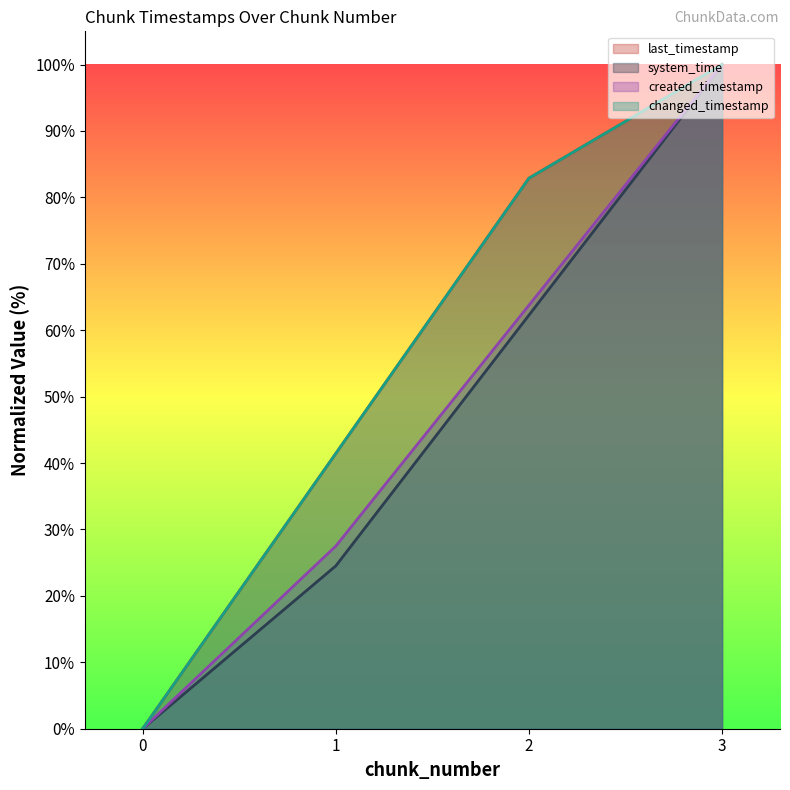

Reading left to right, extract all data points from this chart.

last_timestamp: 0=0.0	1=41.4	2=82.9	3=100.0
system_time: 0=0.0	1=24.5	2=62.3	3=100.0
created_timestamp: 0=0.0	1=27.5	2=63.8	3=100.0
changed_timestamp: 0=0.0	1=41.4	2=82.9	3=100.0